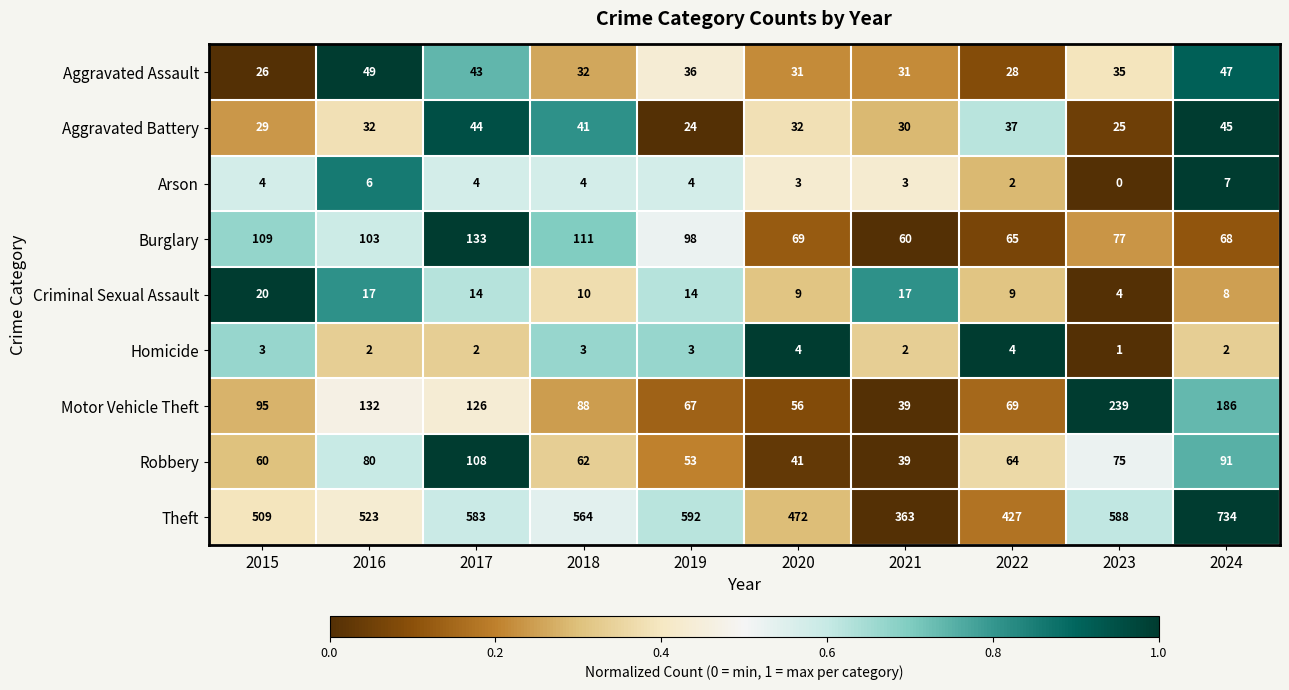

The value of Burglary at 2024 is 41. True or false?

False